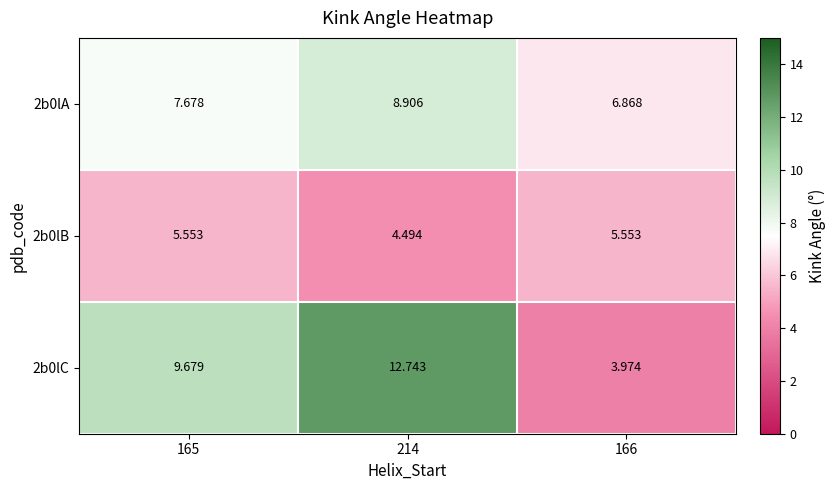

Rank the series by their maximum value, from highest to lowest.

2b0lC, 2b0lA, 2b0lB